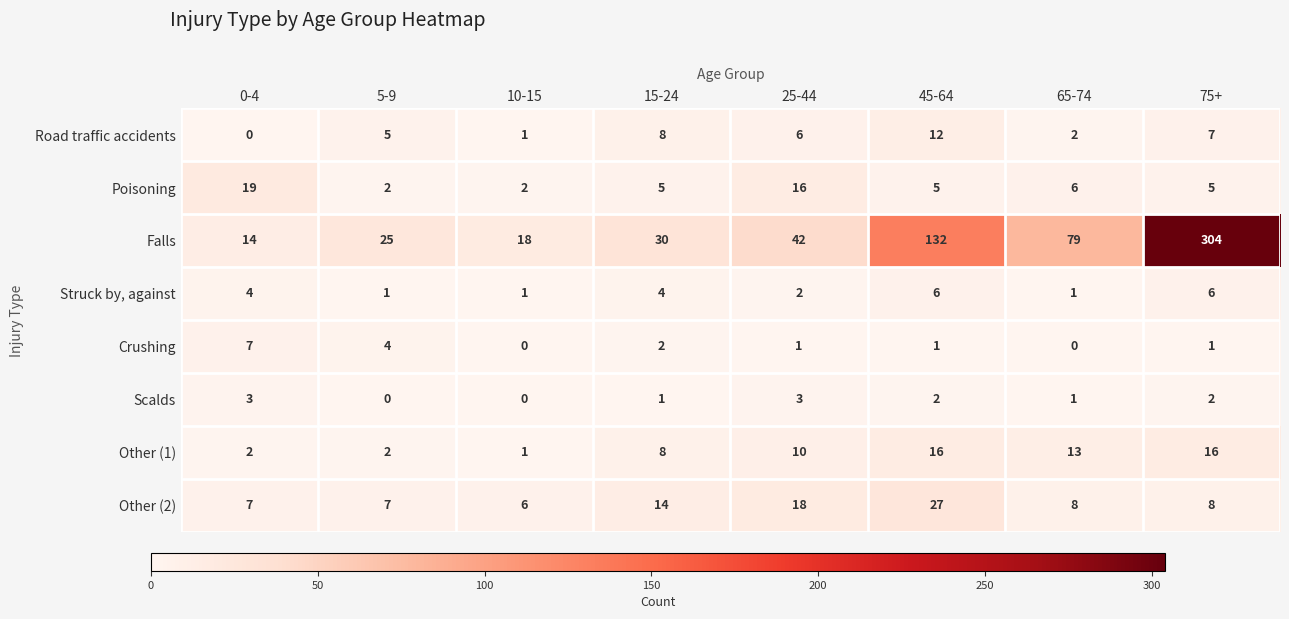

What value does the Other (1) series have at 25-44, to the nearest 10?

10